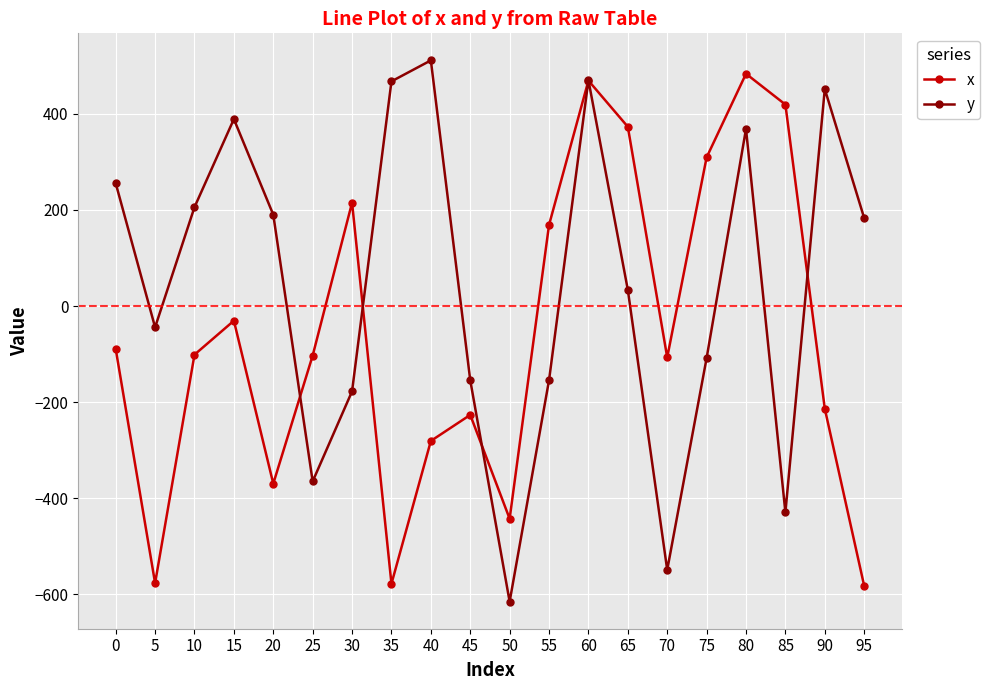

What is the maximum value shown in the chart?

511.1